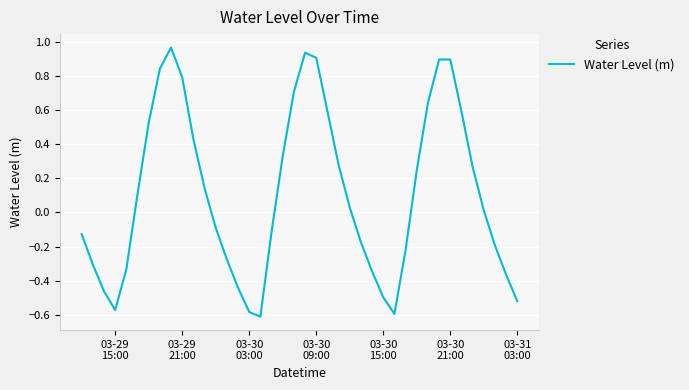

What is the difference between the maximum and minimum values?

1.6